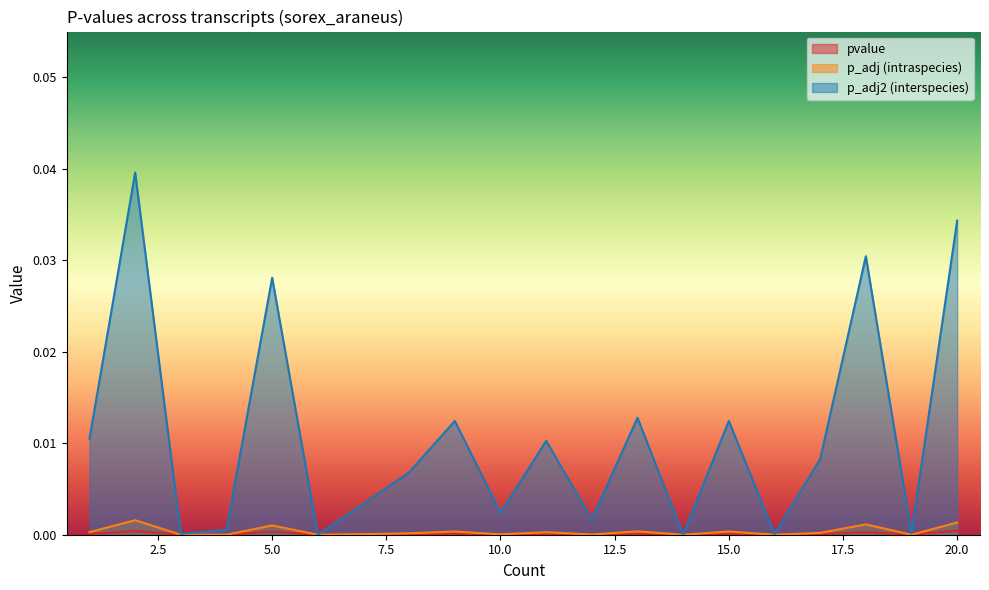

How many categories are shown in the chart?

20